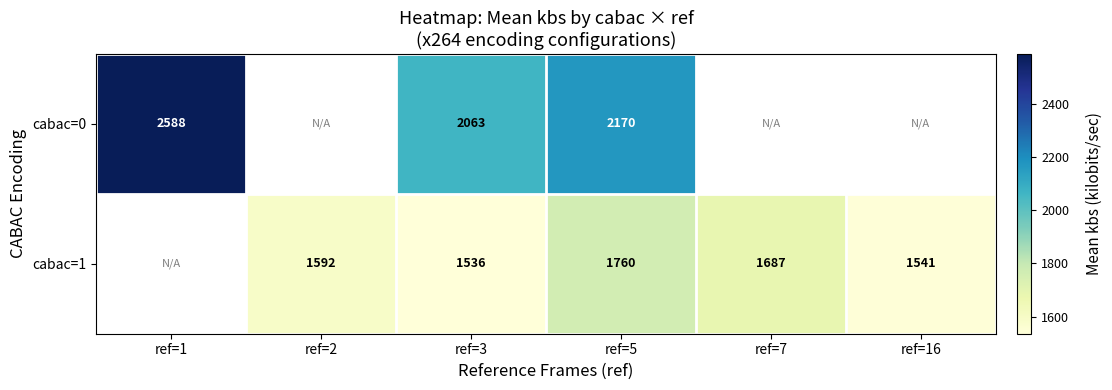

Which label corresponds to the largest value in the chart?

ref=1